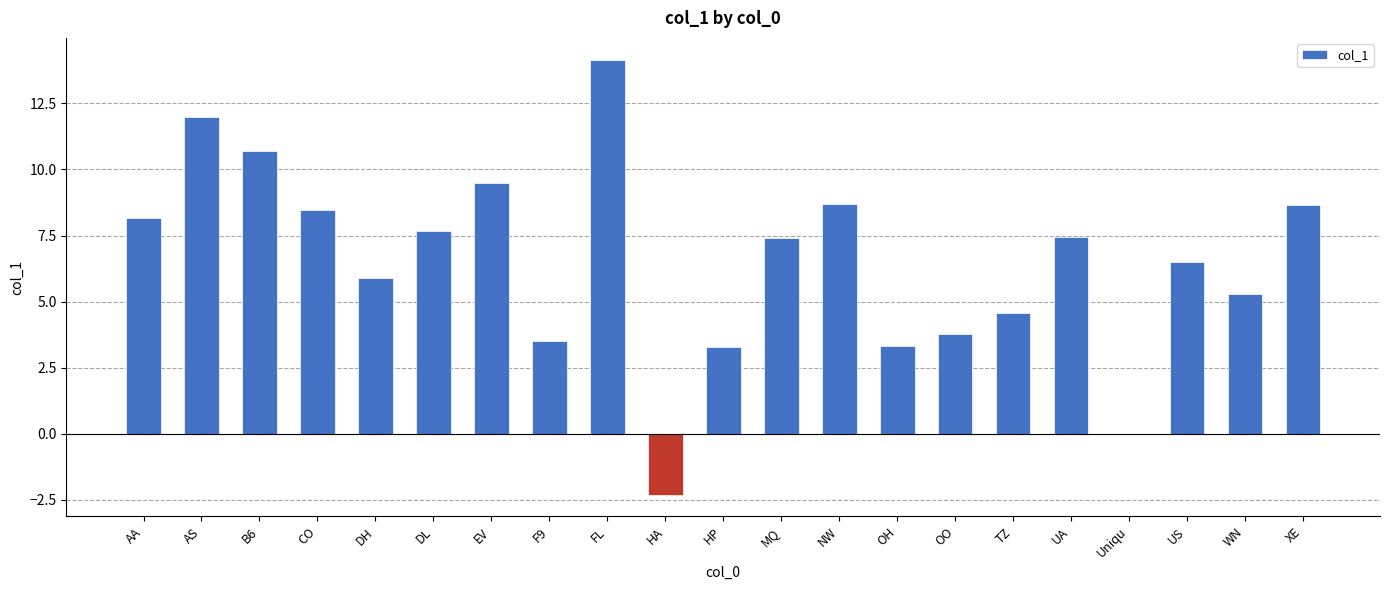

What is the sum of all values?

136.6